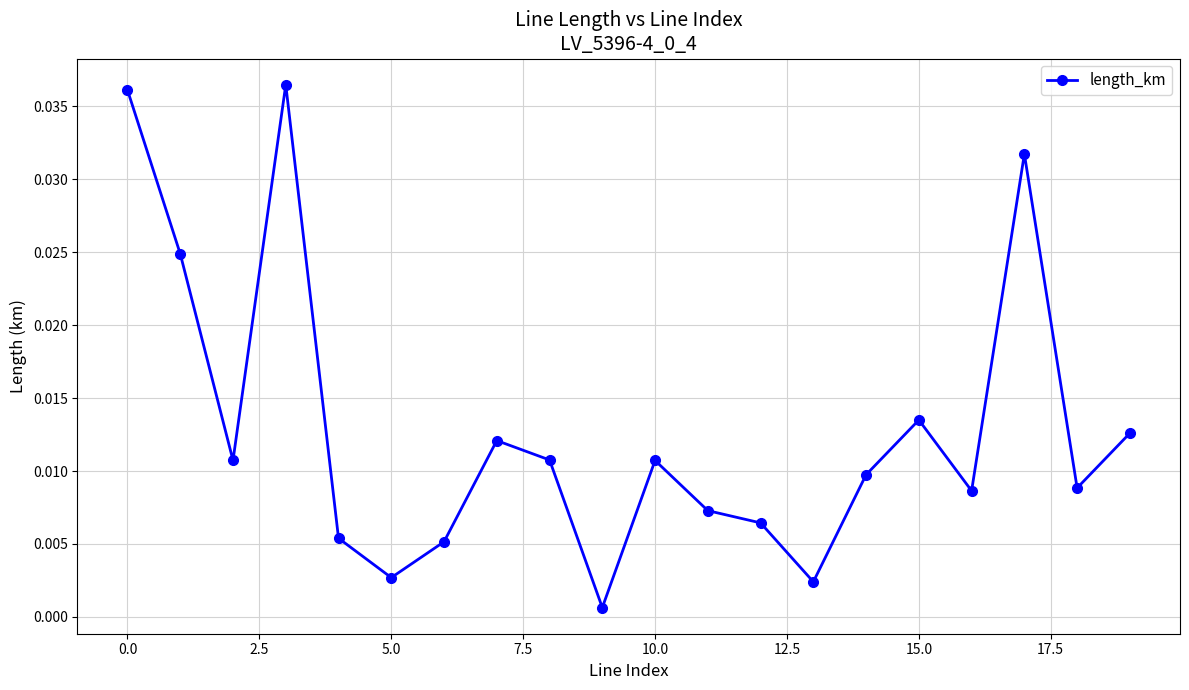

How many points are higher than both their immediate neighbors (excluding endpoints)?

5